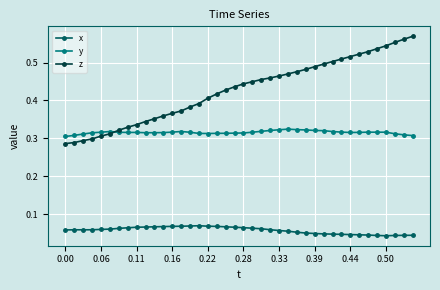

List the series in order of their peak value, highest first.

z, y, x